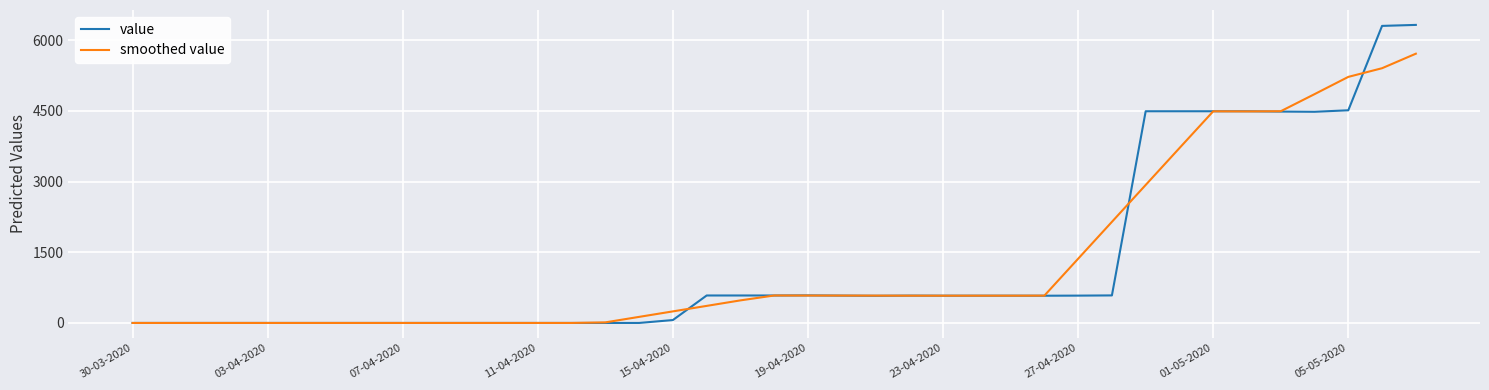

Which series has the widest spread of values?

value